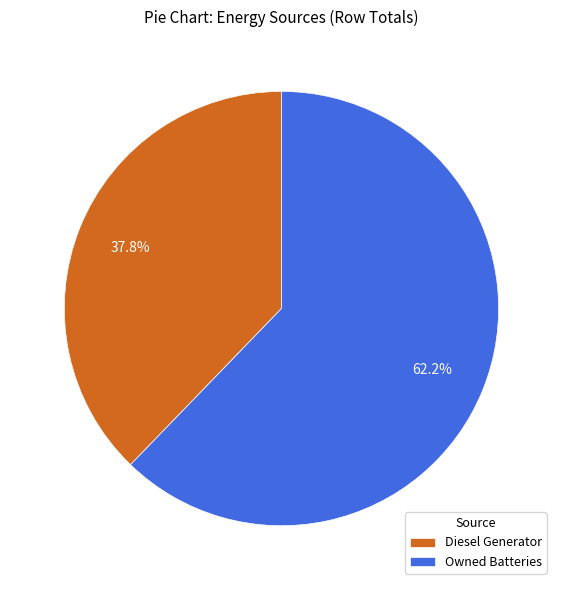

To the nearest percent, what is the difference between the largest and smallest slice percentages?

24%